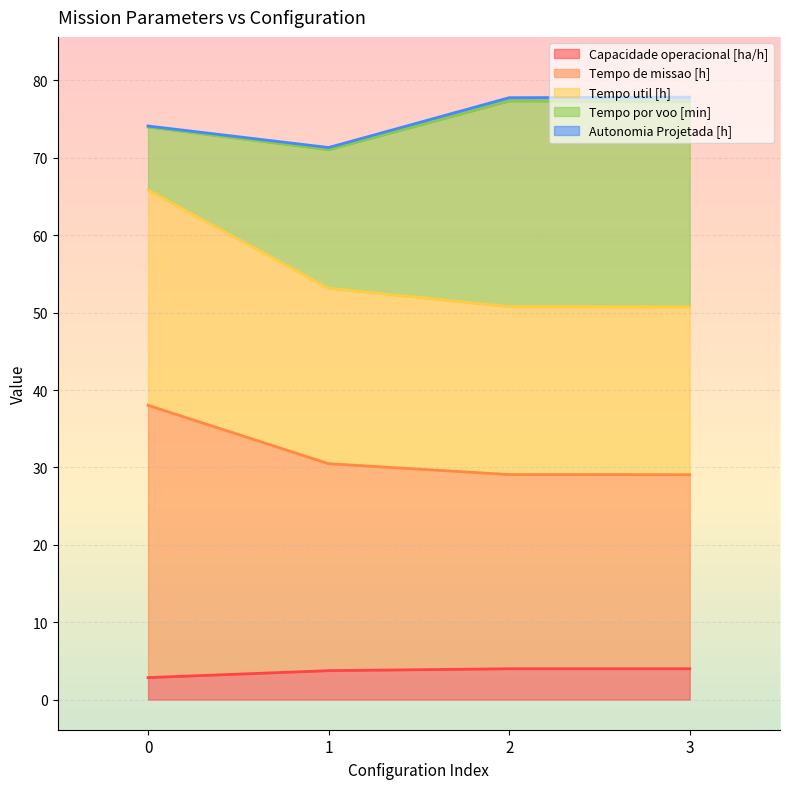

Does the chart display data point markers on the line(s)?

No